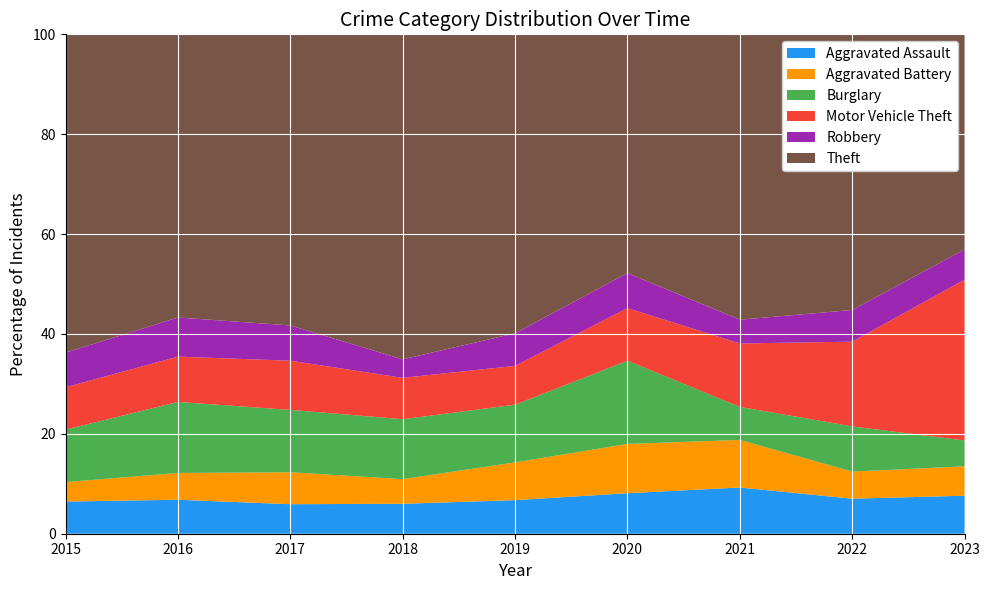

What is the total value across all series at 2015?

100.0